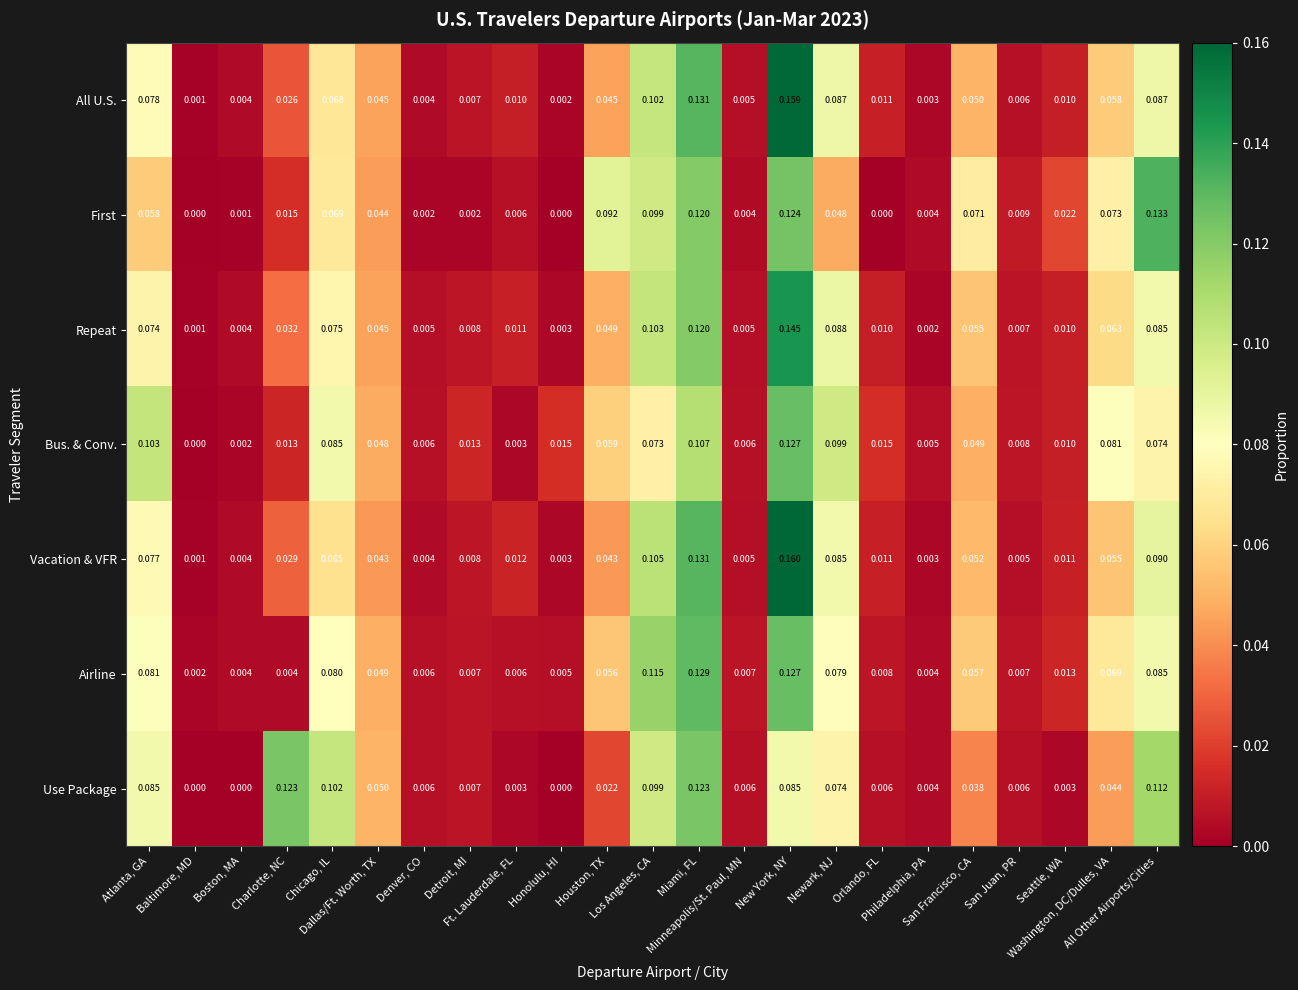

List the series in order of their peak value, highest first.

Vacation & VFR, All U.S., Repeat, First, Airline, Bus. & Conv., Use Package